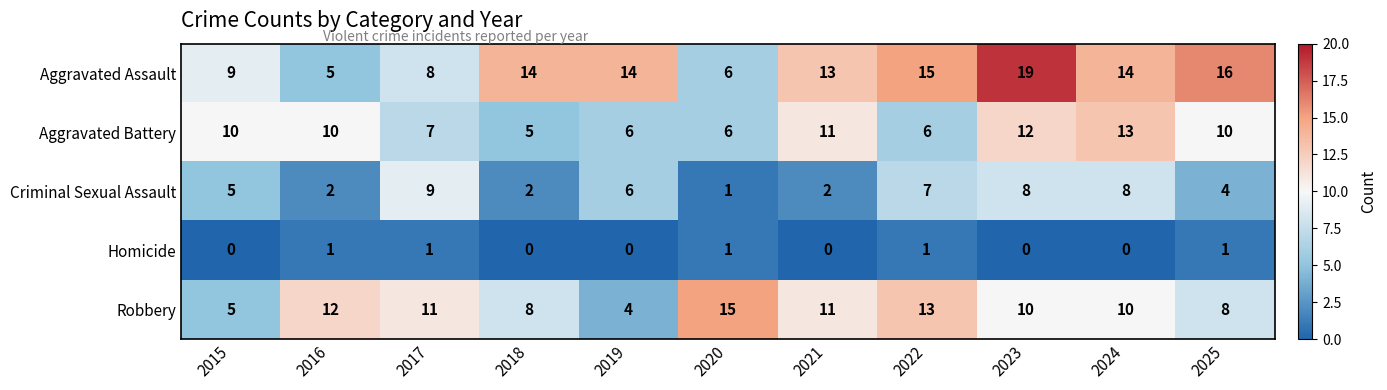

Where is Criminal Sexual Assault nearest to the value 5?

2015